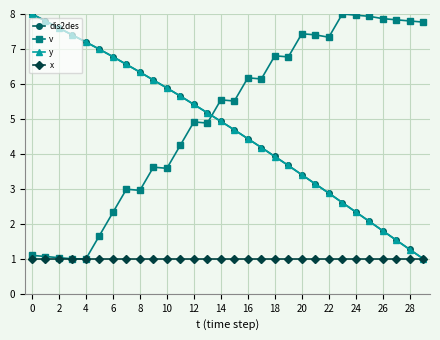

True or false: y has more than 2 interior local peaks.

False